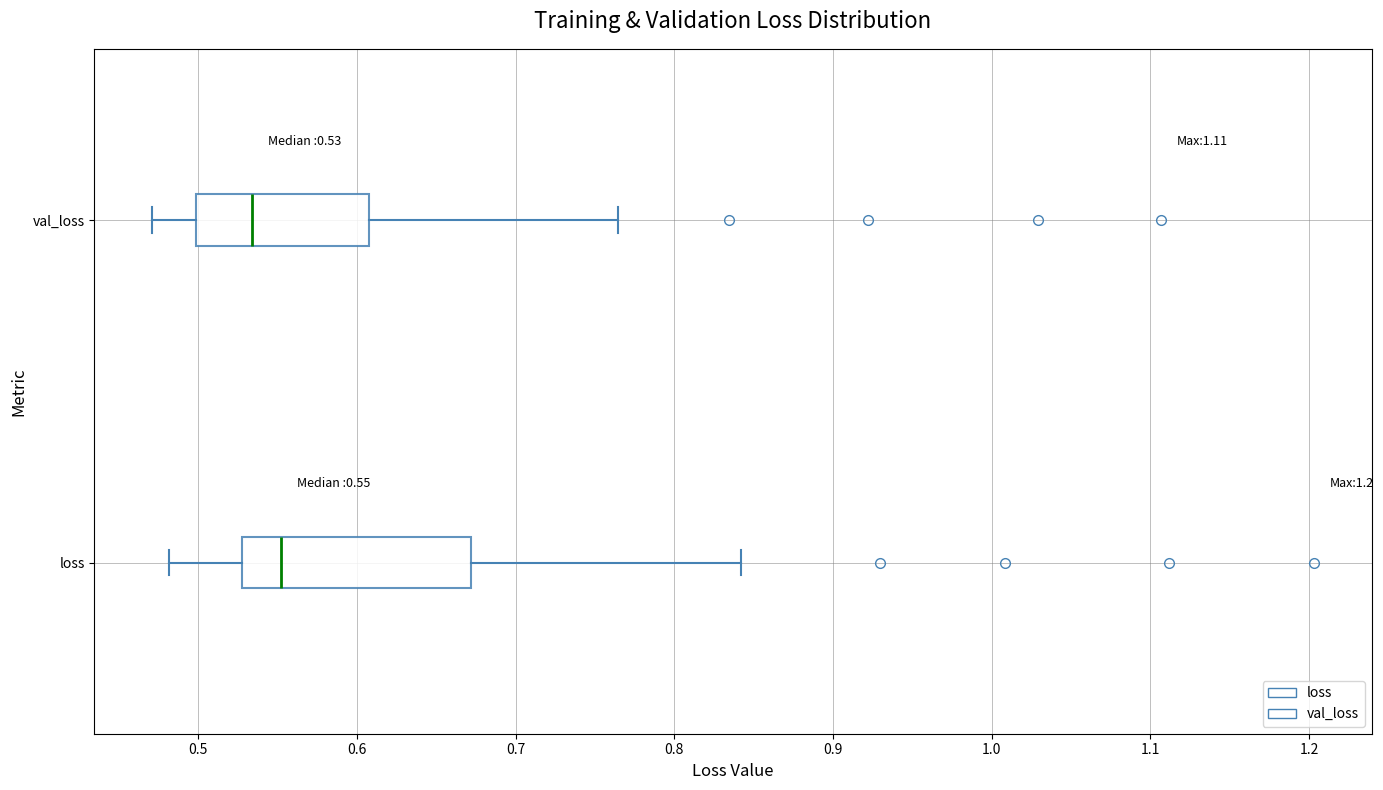

Which box is the widest, from its left edge to its right edge?

loss